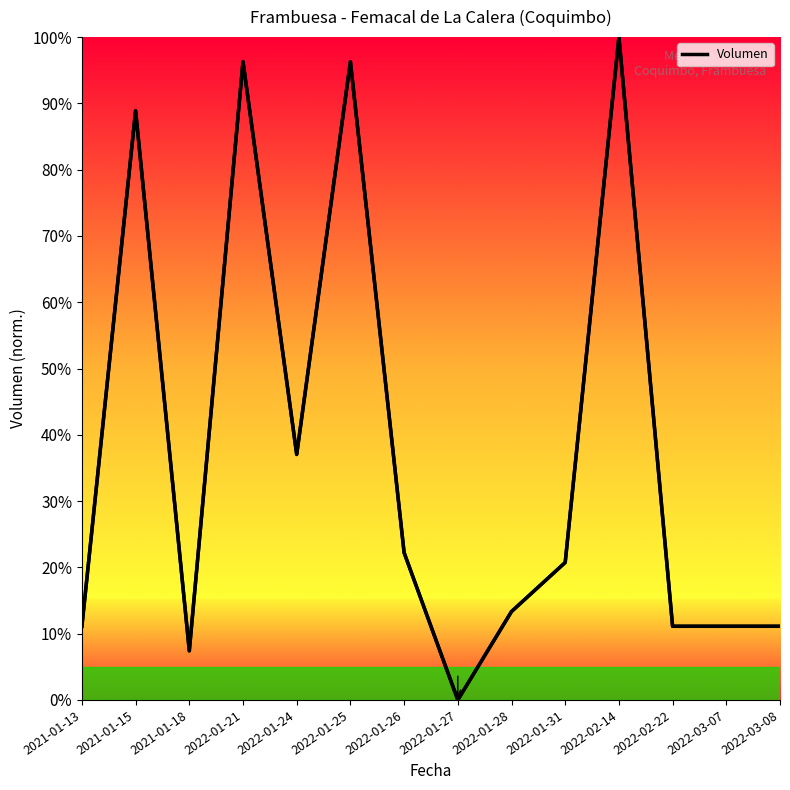

The chart shows a value of 0.1 at 2022-02-22. True or false?

False